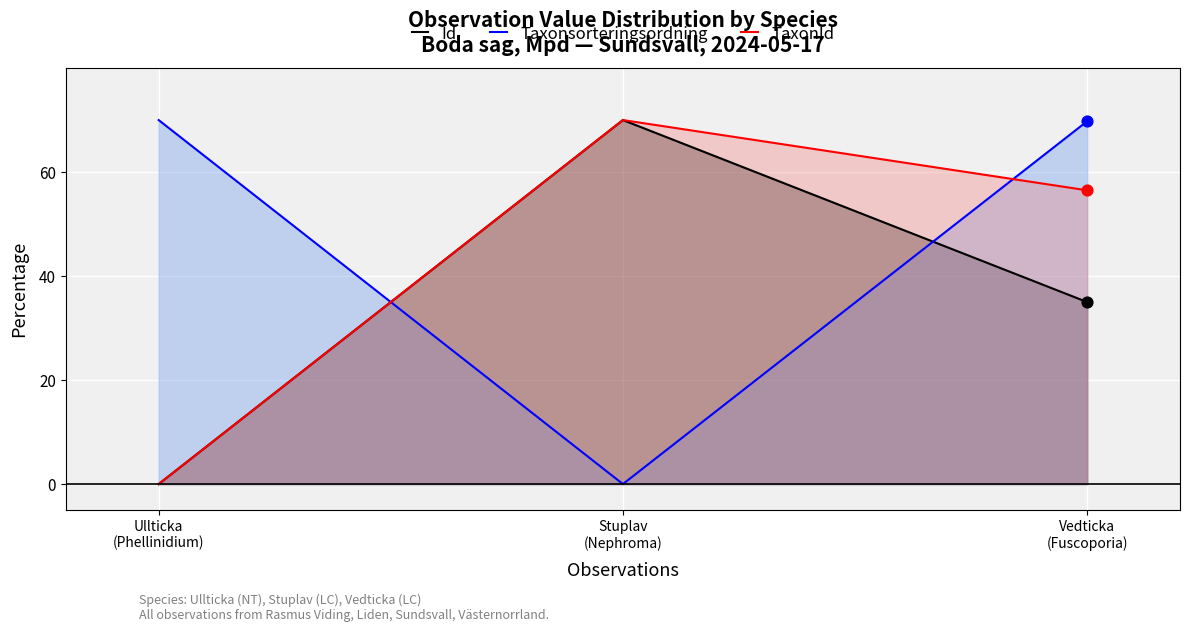

Which series contains the highest Y value?

Id